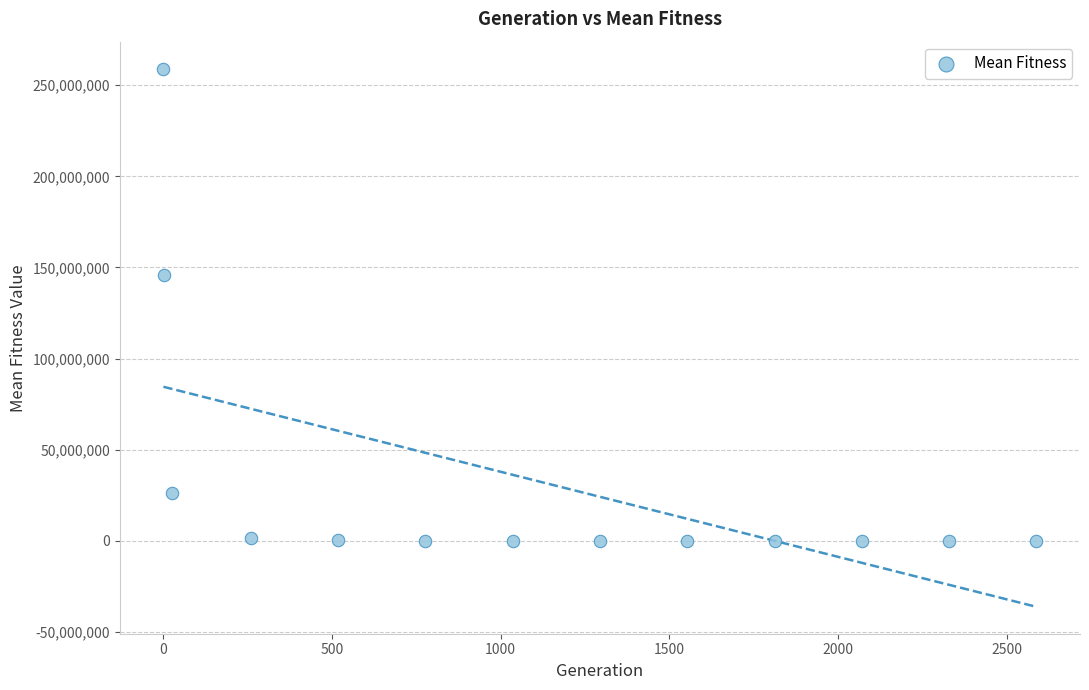

What Y value in the scatter plot is closest to 129571808?

145587451.1